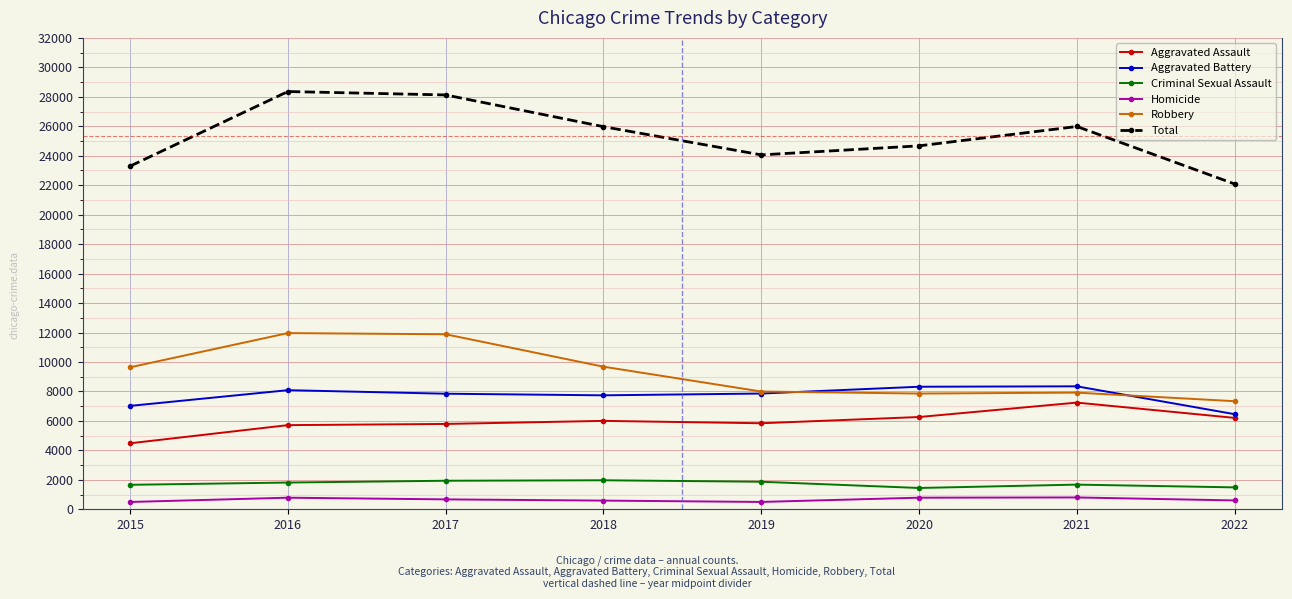

Which series has the largest total across all categories?

Total